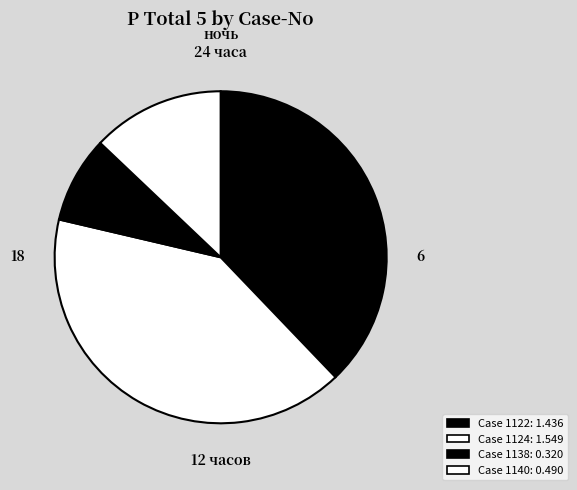

How many segments does this pie chart have?

4